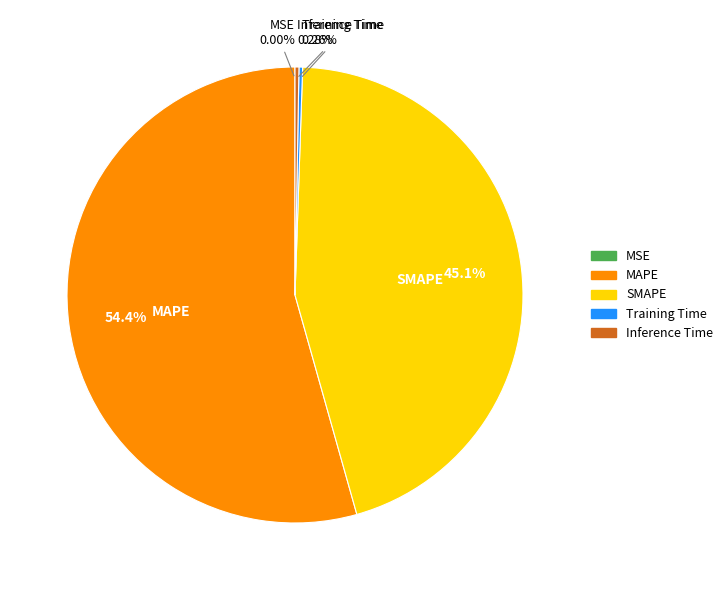

Which slice is the largest?

MAPE